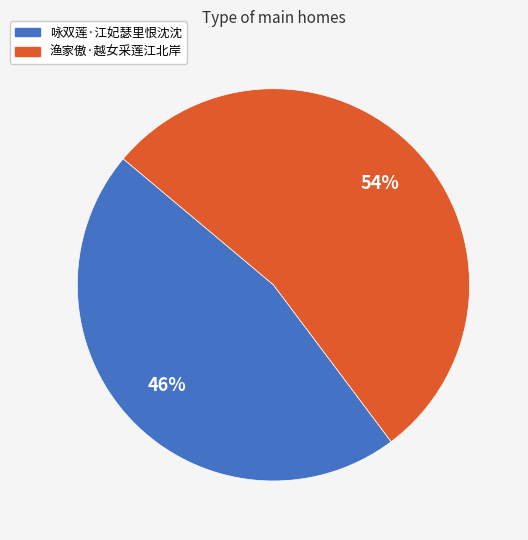

Which slice represents more than half of the pie?

渔家傲·越女采莲江北岸